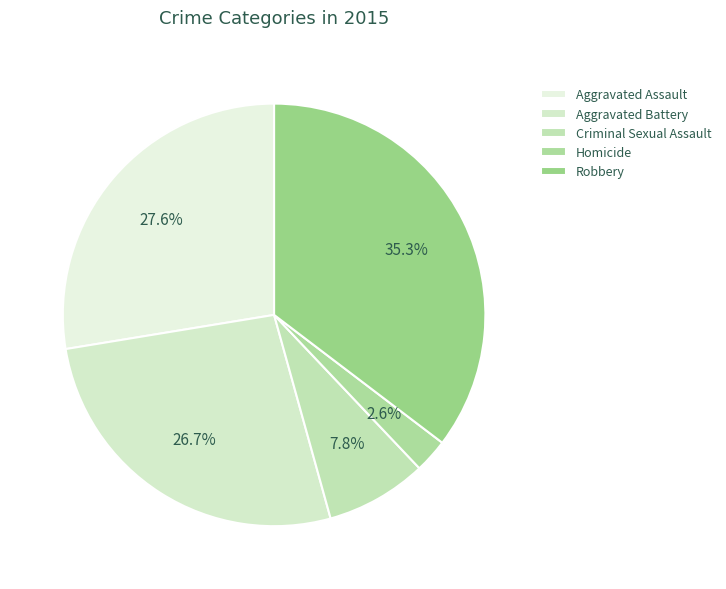

Is there any slice that represents more than half of the pie?

No